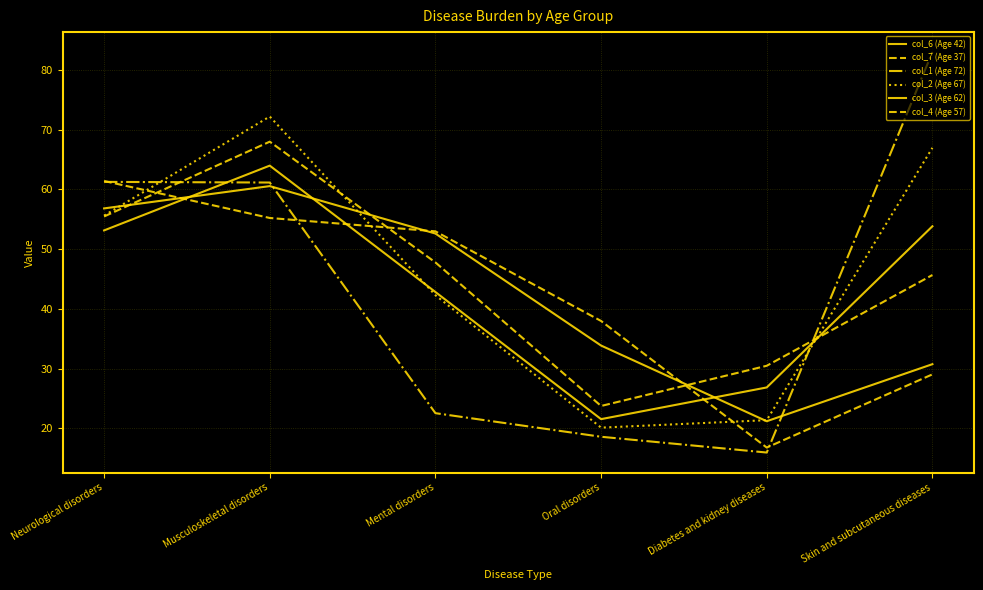

Which series has the widest spread of values?

col_1 (Age 72)